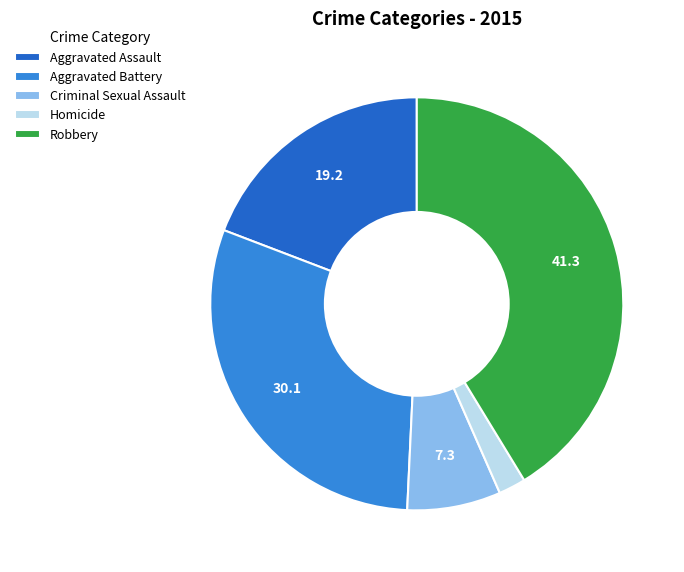

Do Robbery and Aggravated Battery together represent more than half of the pie?

Yes